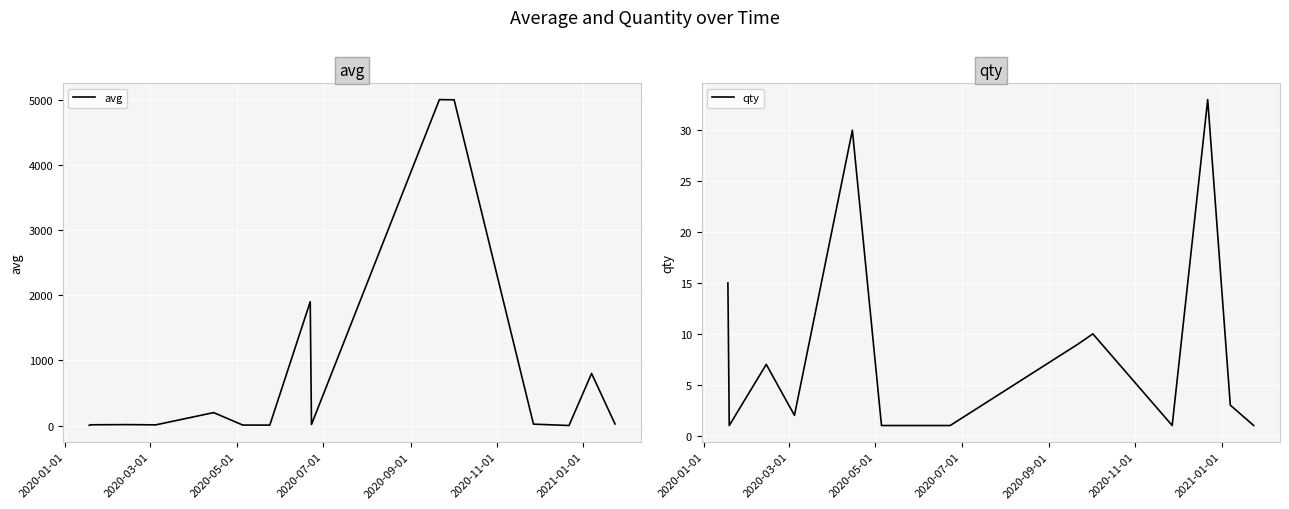

What are all the series names shown in the legend?

avg, qty